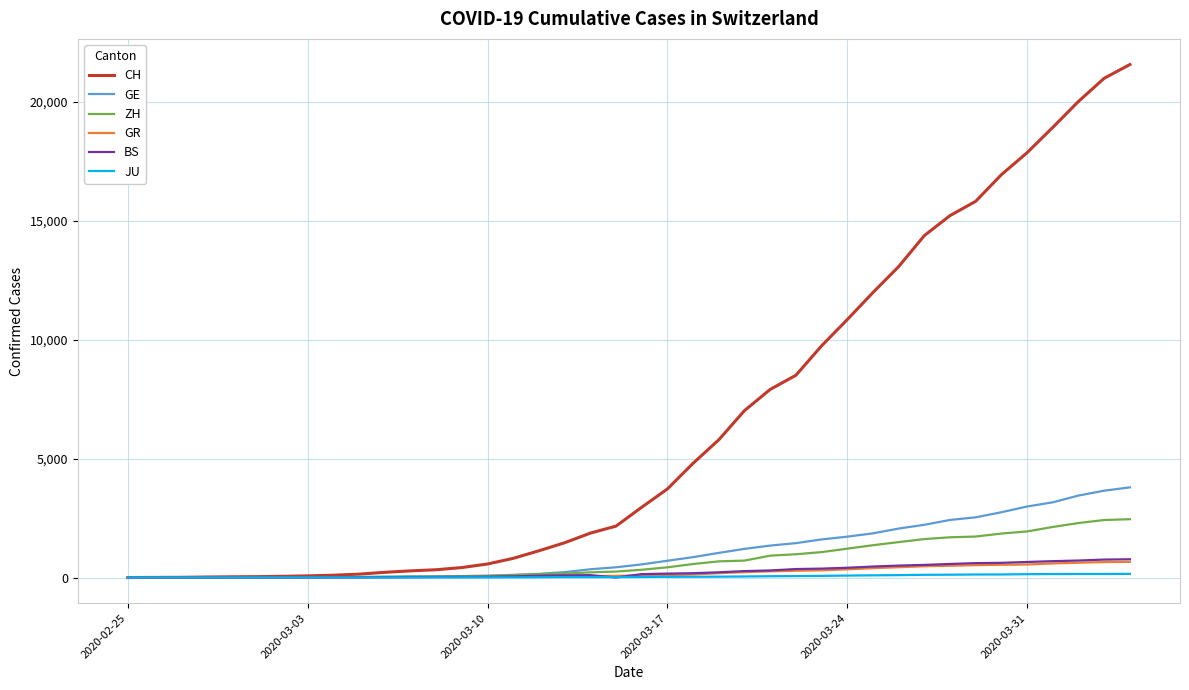

Which series has the largest total across all categories?

CH